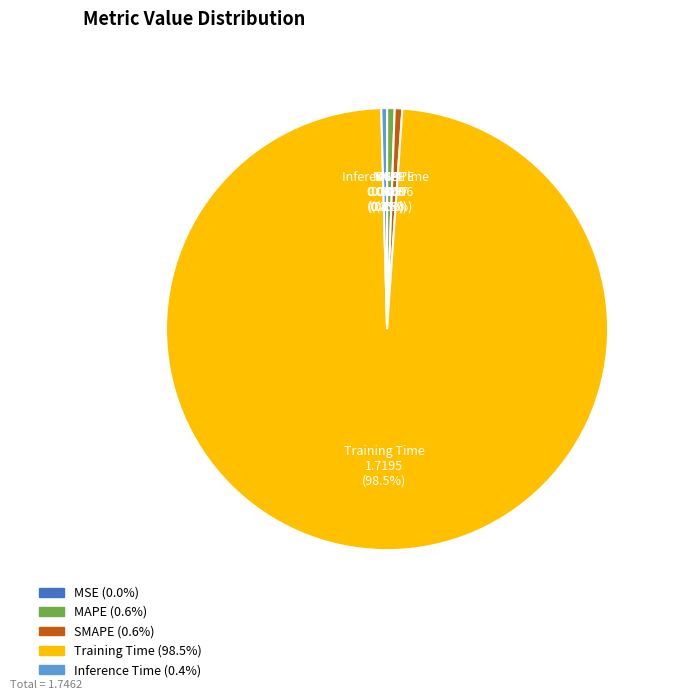

Combined, what portion of the pie is MAPE and Training Time?

99.0%